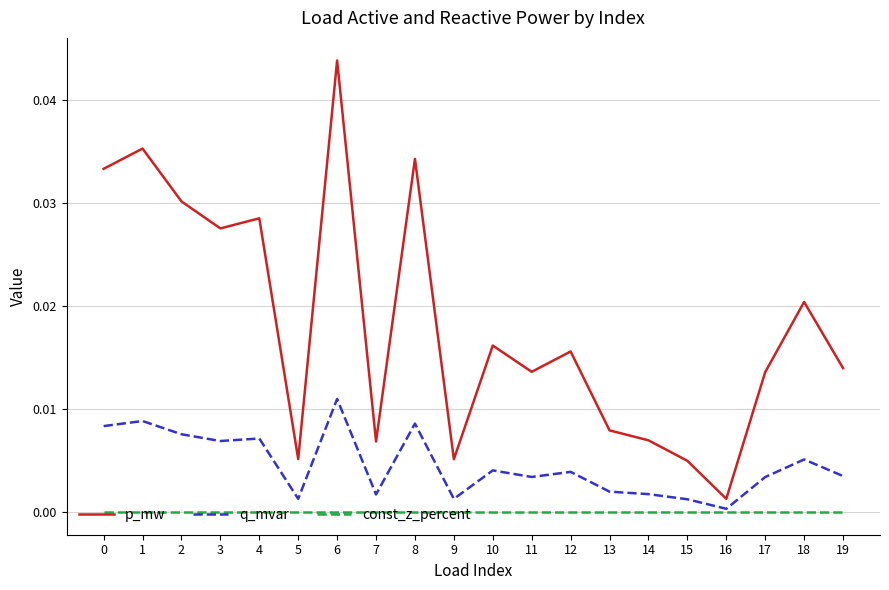

Rank the series by their average value, from lowest to highest.

const_z_percent, q_mvar, p_mw